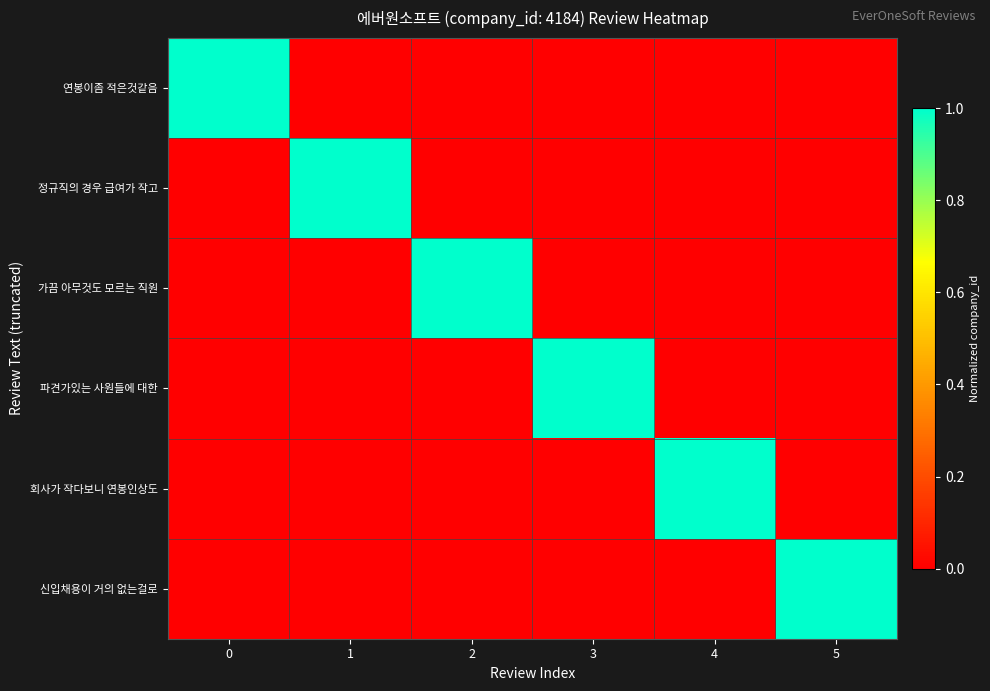

Which series has the largest range (max minus min)?

연봉이좀 적은것같음